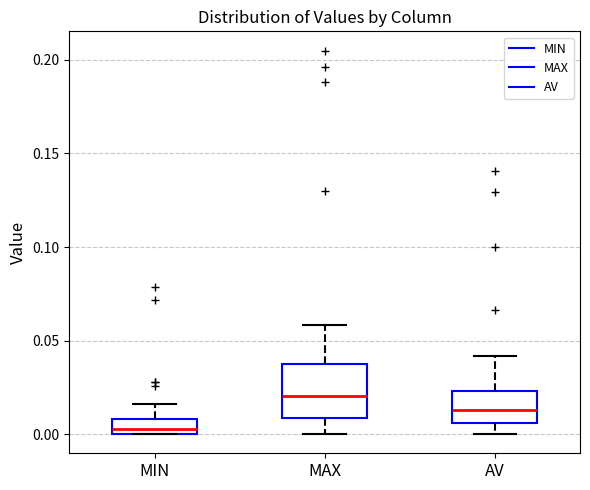

Reading left to right, transcribe this box plot: for each box, give where its median line is, the range the box spans, and where its two whiskers end, as read against the y-axis. The values are not printed on the chart, so give them approximately, as read against the axis.

MIN: median 0.005, box 0.000 to 0.010, whiskers 0.000 to 0.015
MAX: median 0.020, box 0.010 to 0.035, whiskers 0.000 to 0.060
AV: median 0.015, box 0.005 to 0.025, whiskers 0.000 to 0.040